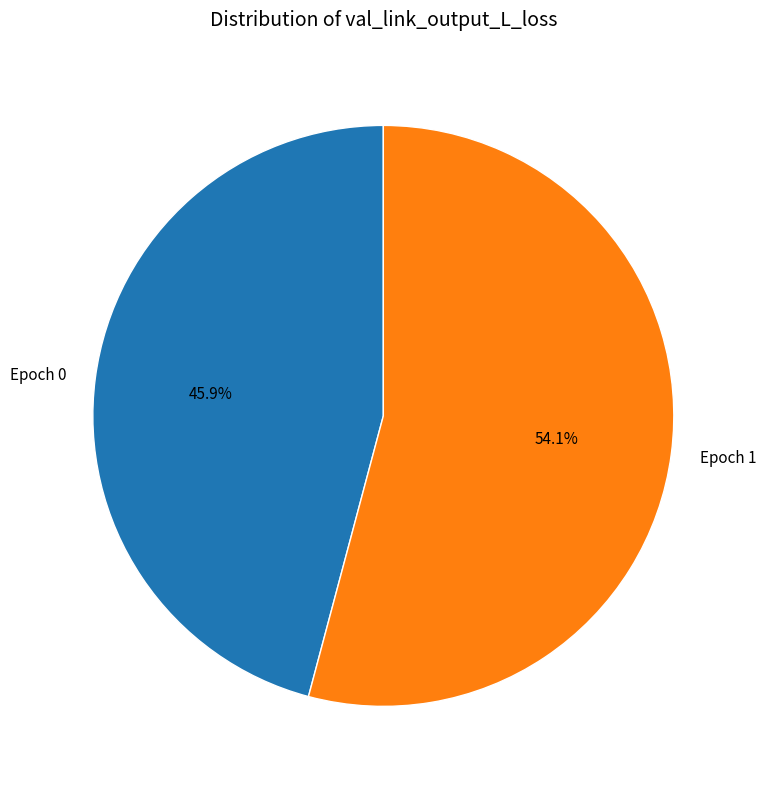

Count the number of slices in the pie.

2